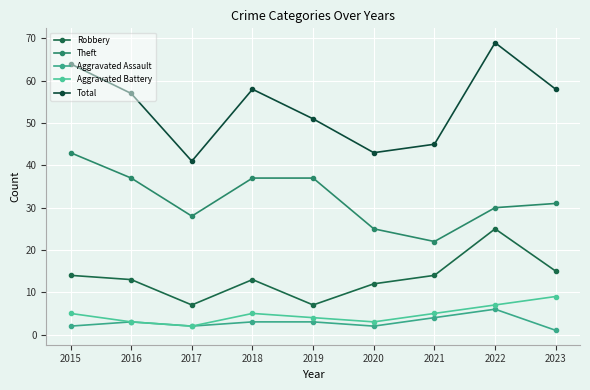

True or false: Aggravated Battery and Robbery intersect in this chart.

False